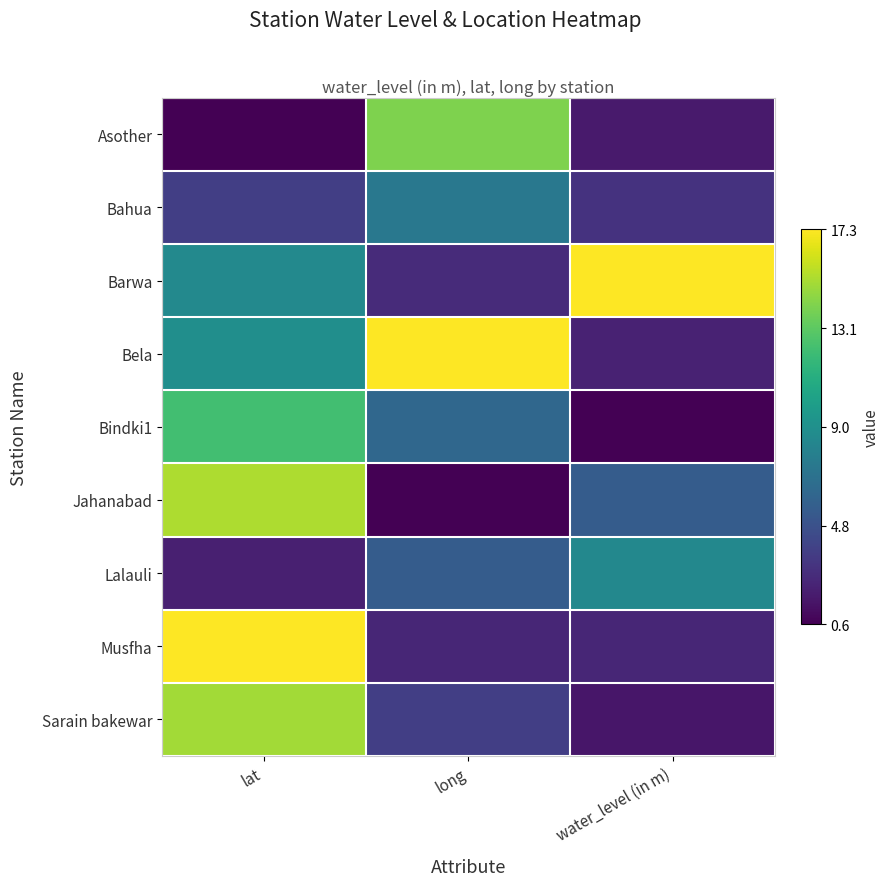

At how many categories does at least one series exceed 0?

3